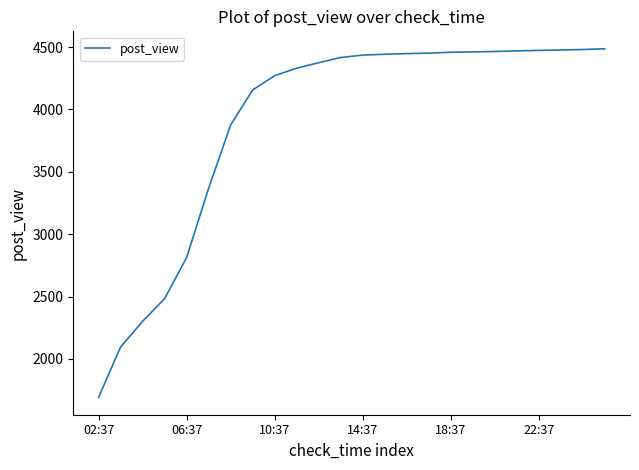

Does the chart display data point markers on the line(s)?

No